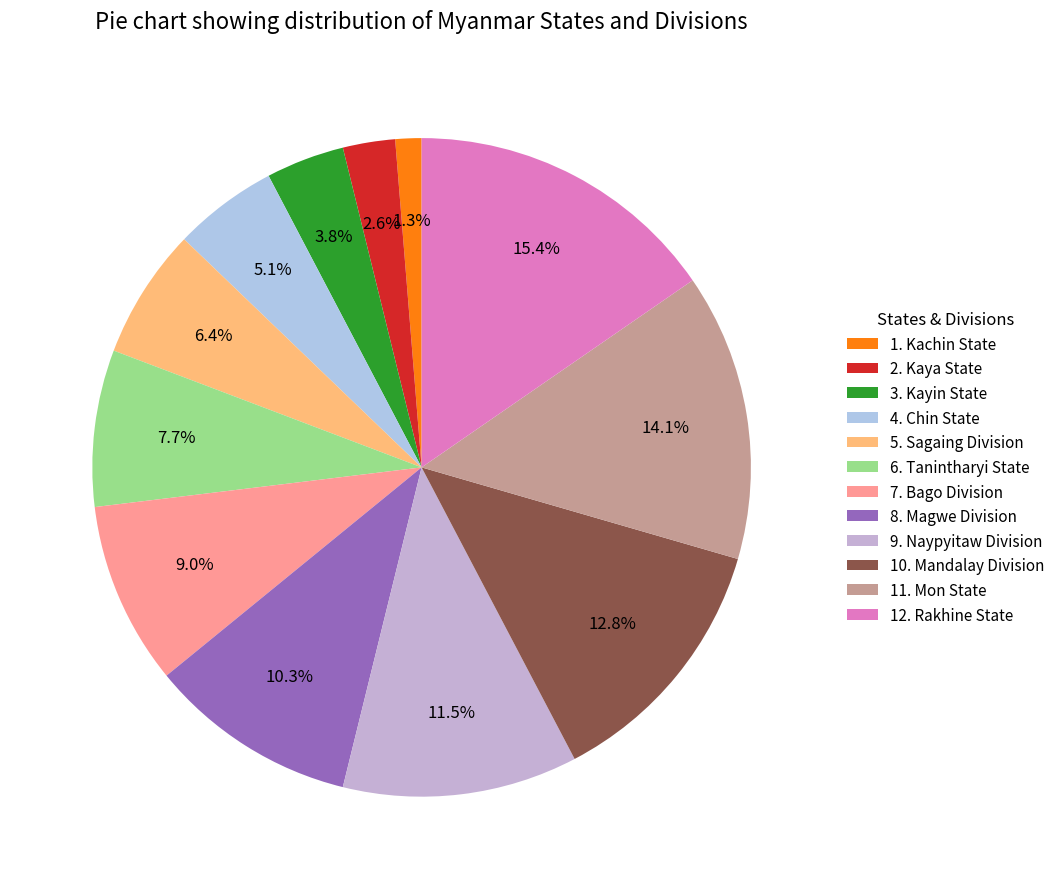

What is the ratio of the value at 6. Tanintharyi State to the value at 7. Bago Division?

0.9